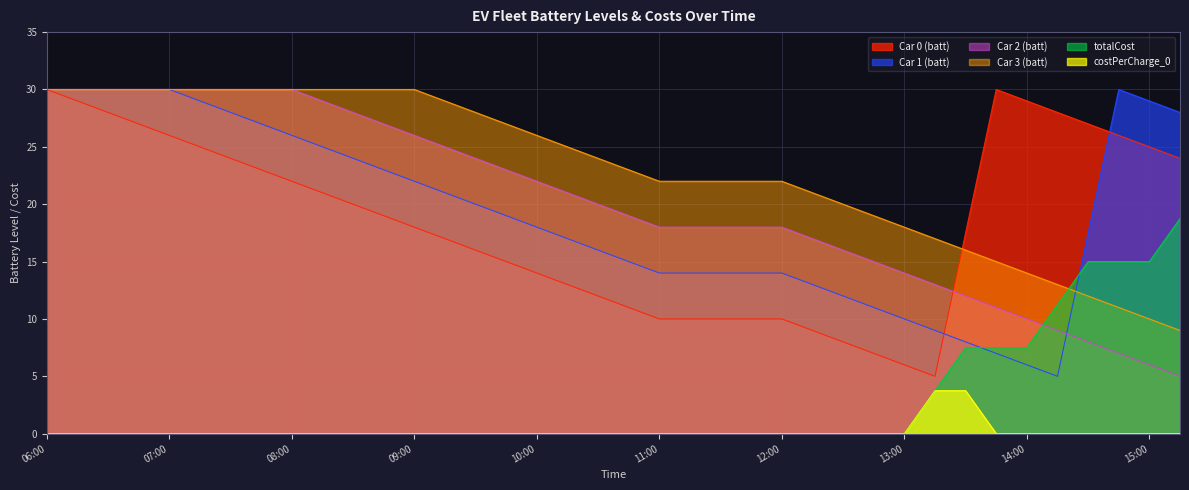

What is the label of the 19th point from the left?

10:30